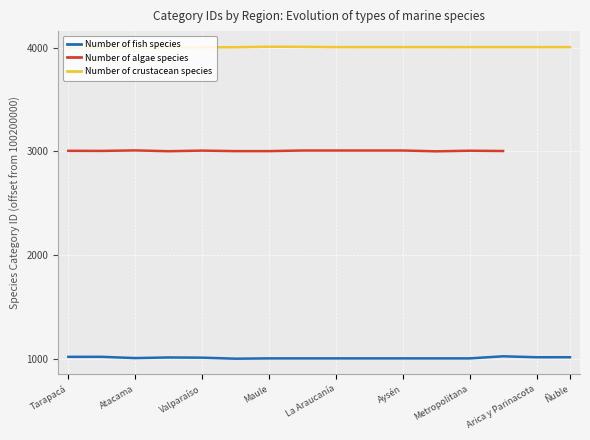

True or false: Number of crustacean species has a value of 5543 at Aysén.

False